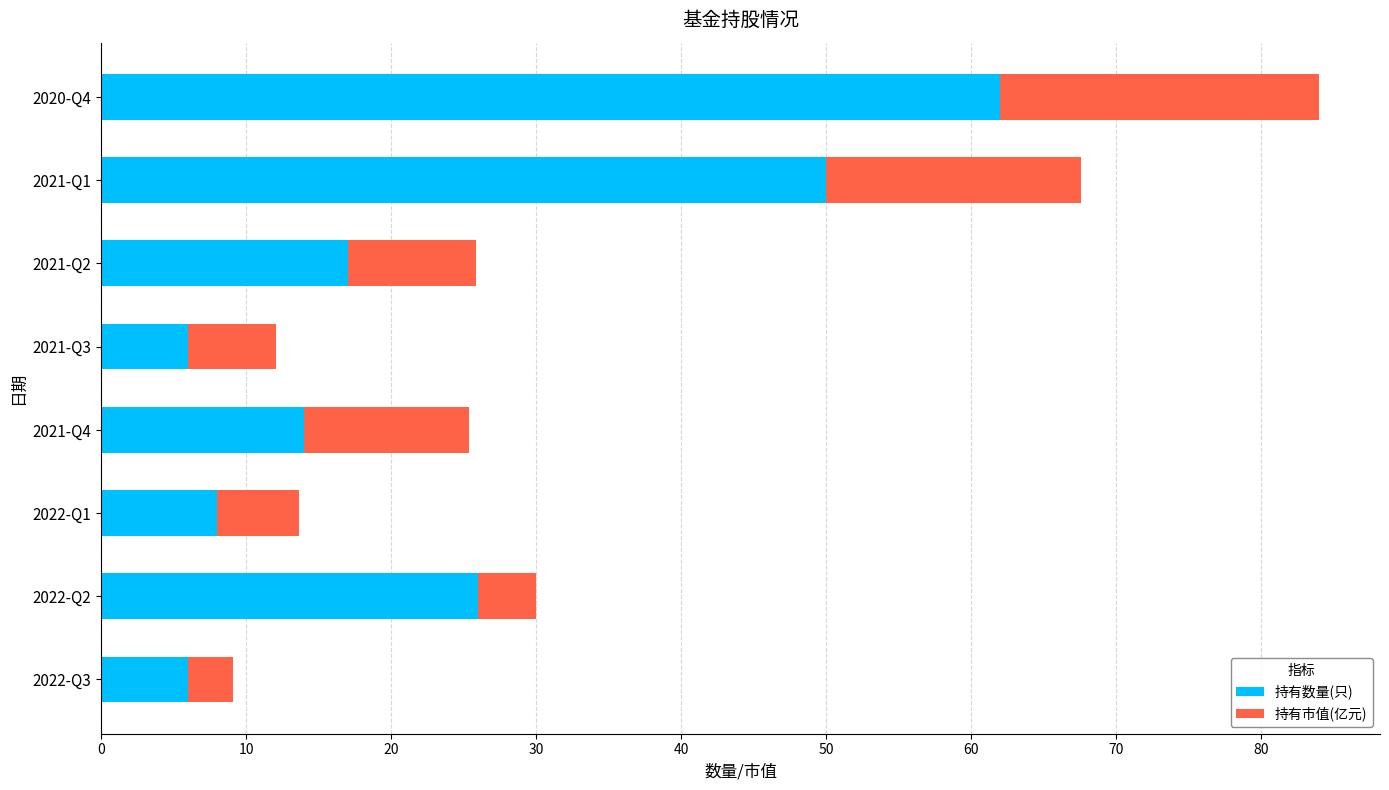

What is the difference between the maximum and minimum values in the 持有数量(只) series?

56.0